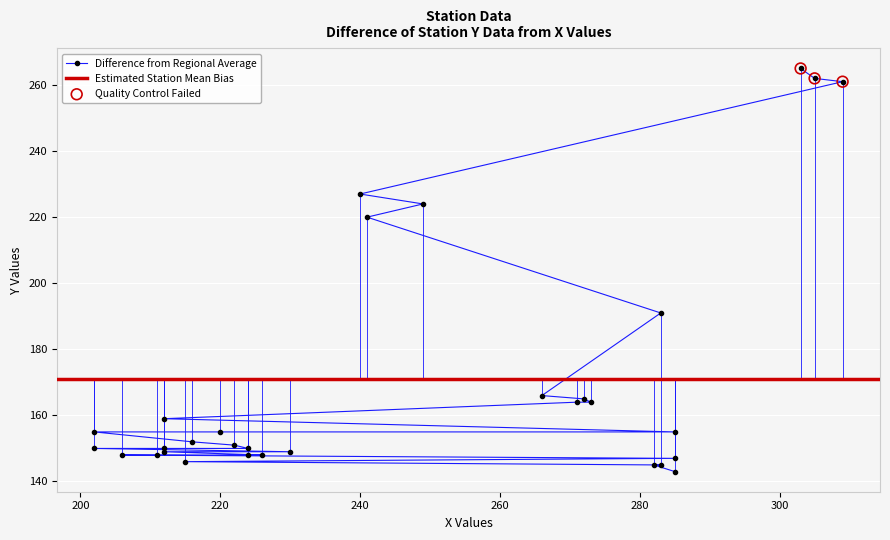

What is the ratio of the value at 283 to the value at 212?

1.0